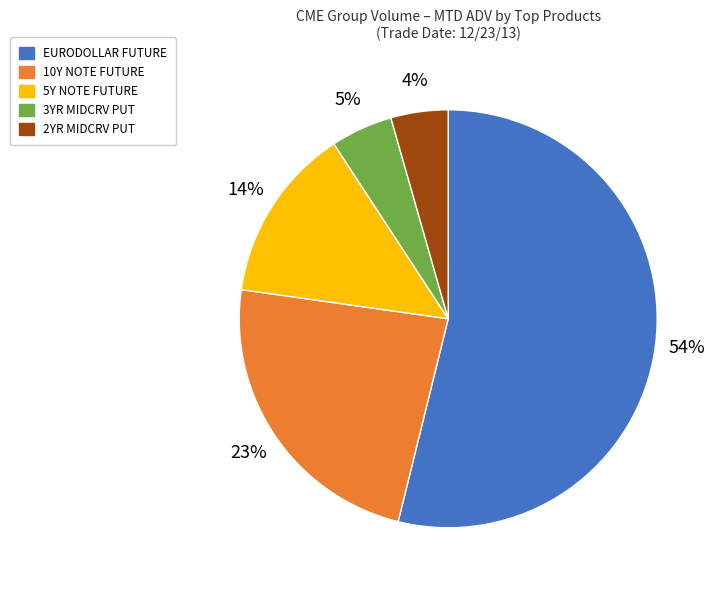

Do 10Y NOTE FUTURE and 2YR MIDCRV PUT together represent more than half of the pie?

No